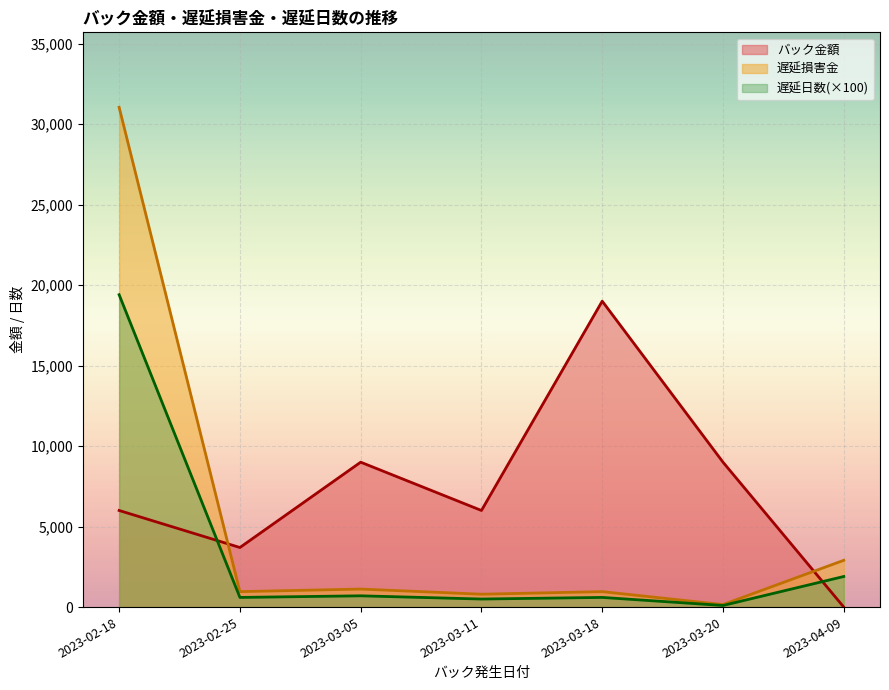

How many data points in 遅延日数 are above 600?

3